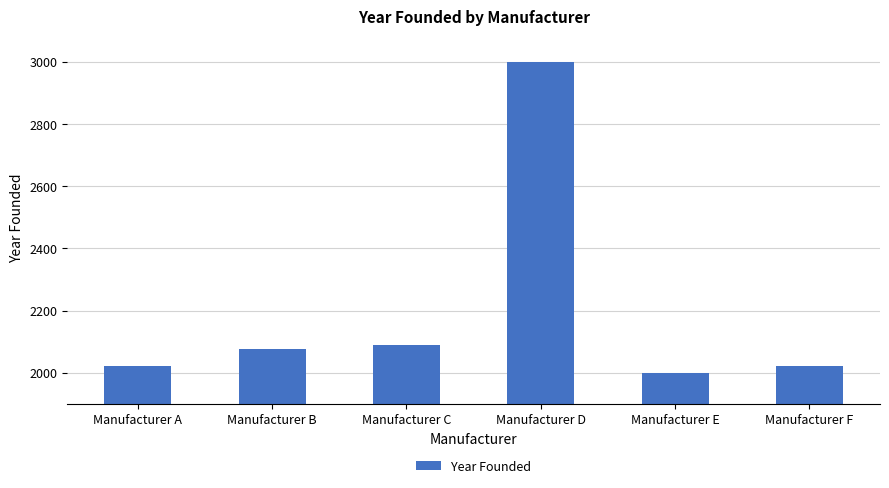

What value does the data have at Manufacturer F?

2022